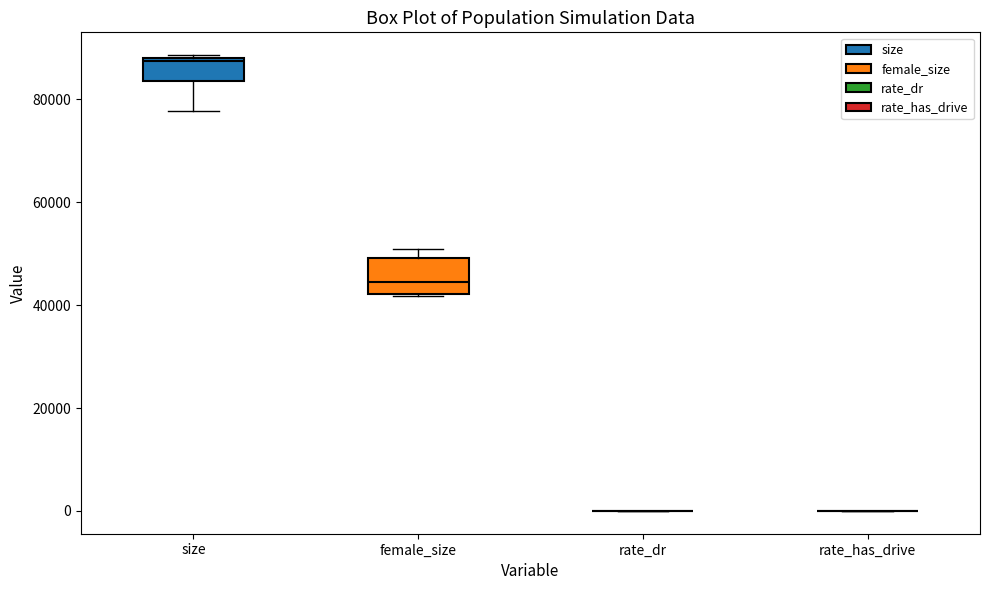

Which box is the tallest, from its lower edge to its upper edge?

female_size